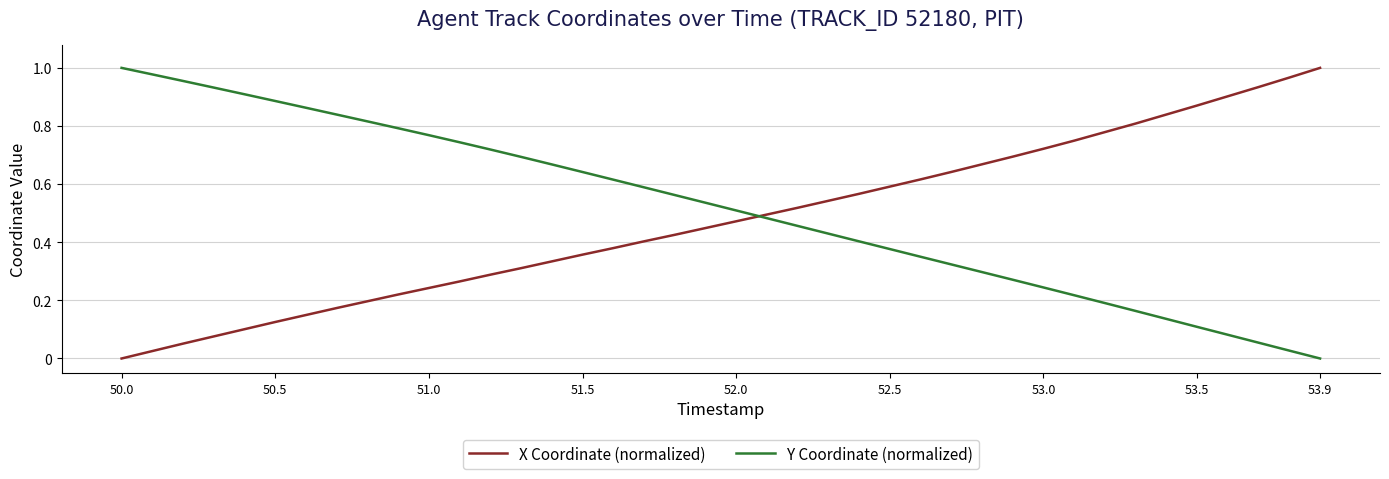

How many lines are shown in the chart?

2